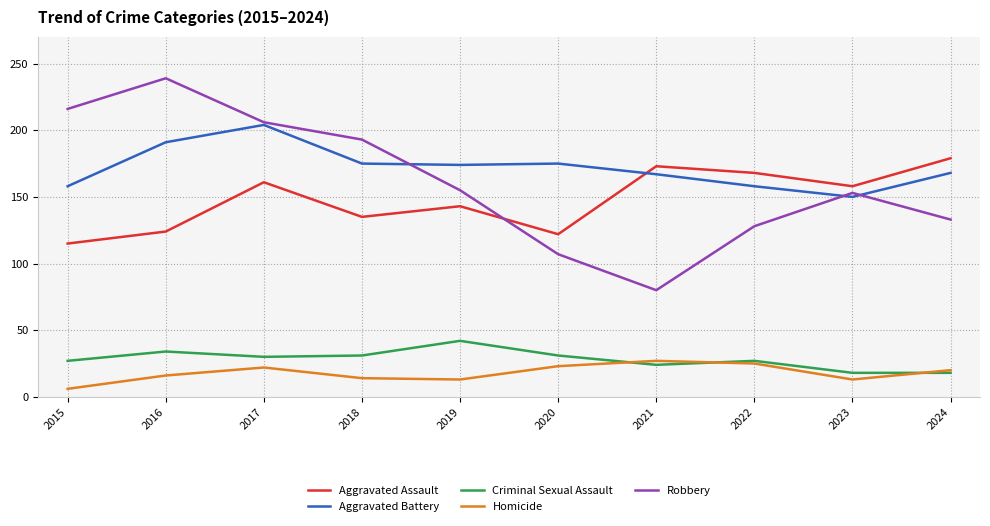

List the series in order of their peak value, lowest first.

Homicide, Criminal Sexual Assault, Aggravated Assault, Aggravated Battery, Robbery